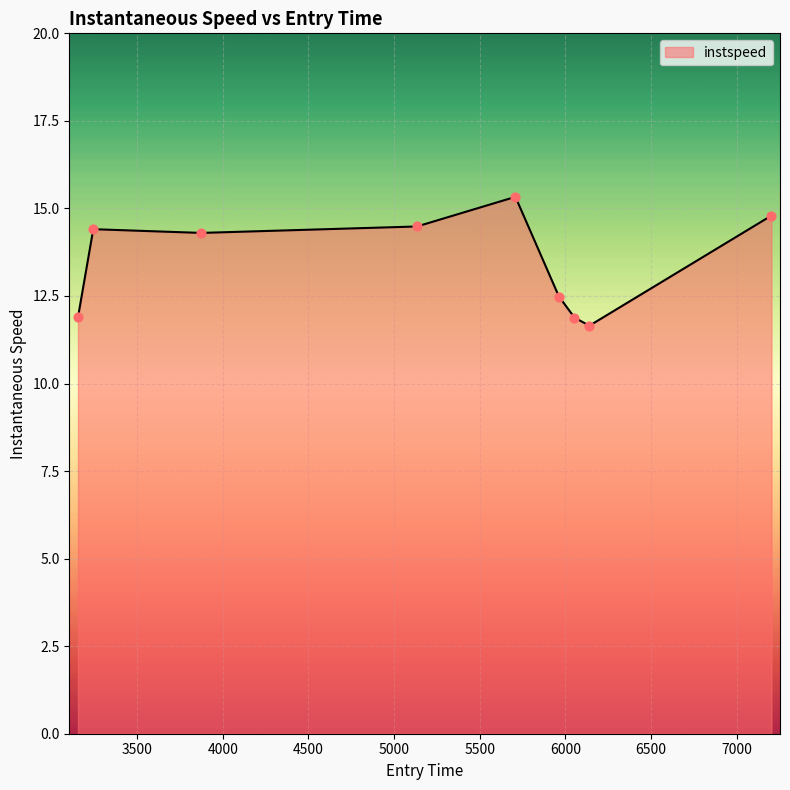

What is the difference between the maximum and minimum values?

3.7